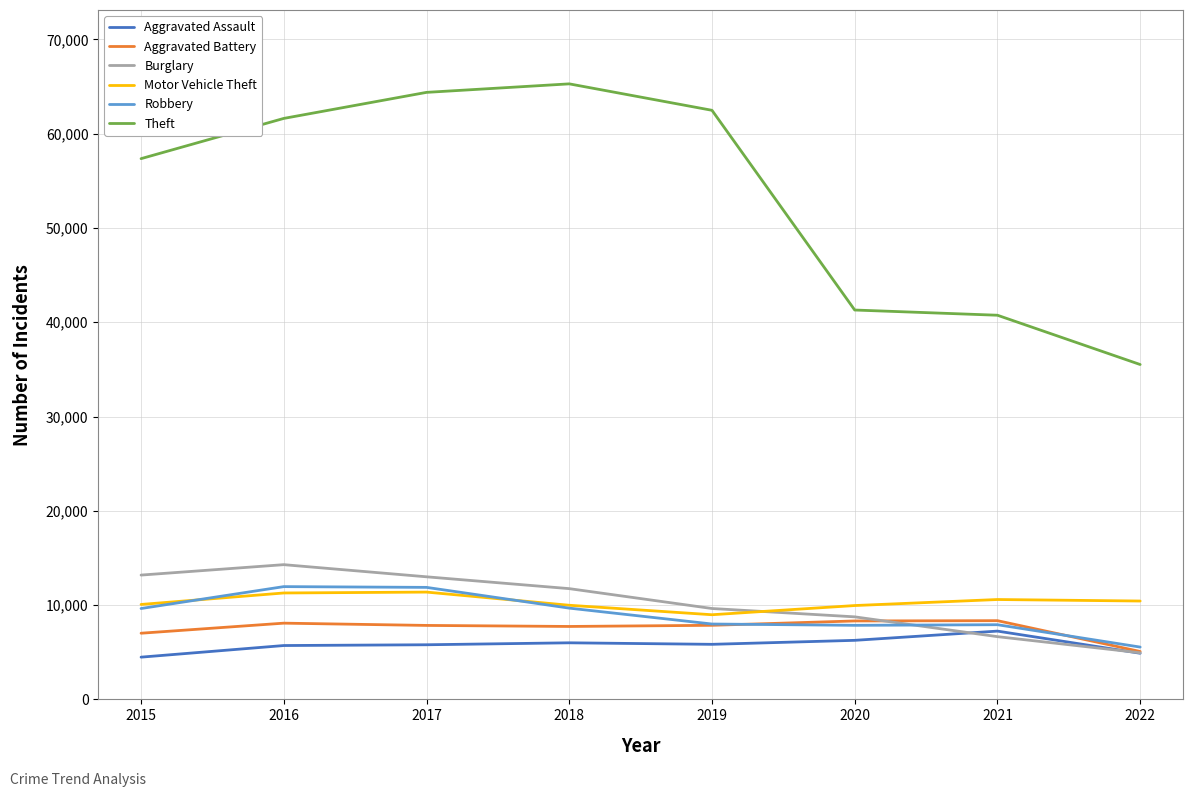

Where is Theft nearest to the value 50398?

2015